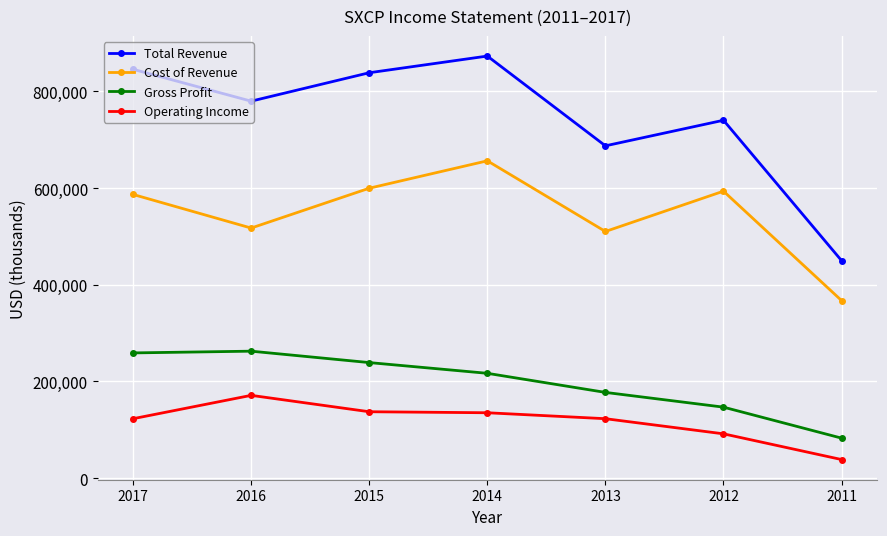

What is the total value across all series at 2012?

1571900